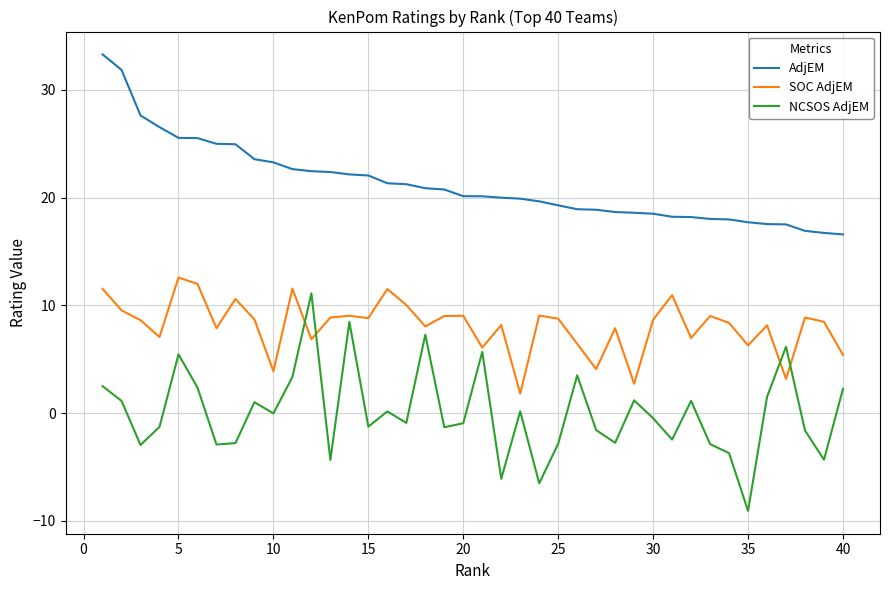

Which series has the largest total across all categories?

AdjEM